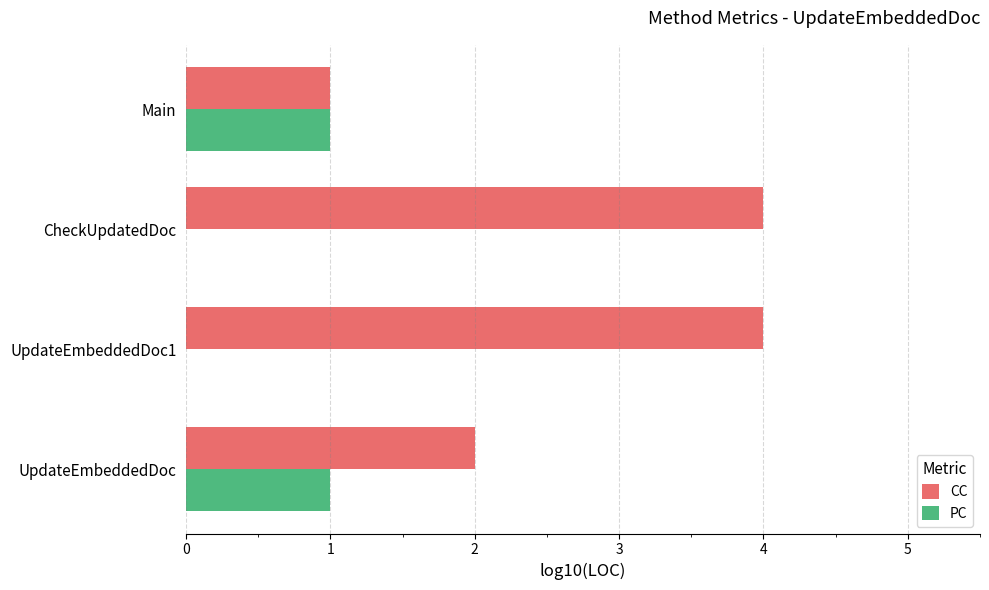

True or false: PC has a value of 0 at CheckUpdatedDoc.

True